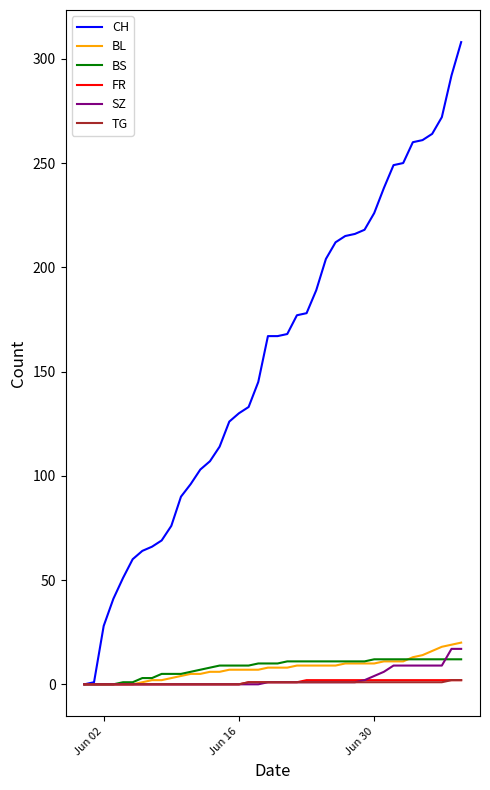

What are all the series names shown in the legend?

CH, BL, BS, FR, SZ, TG